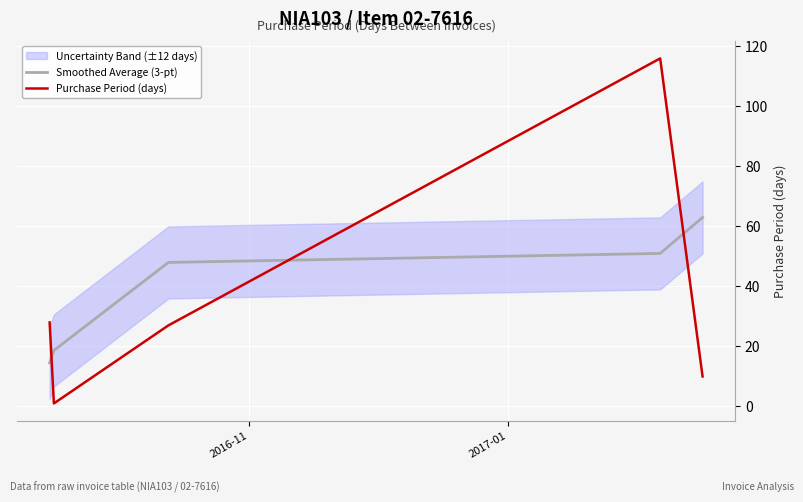

What is the value of the Purchase Period (days) point at the 4th from the left?

116.0